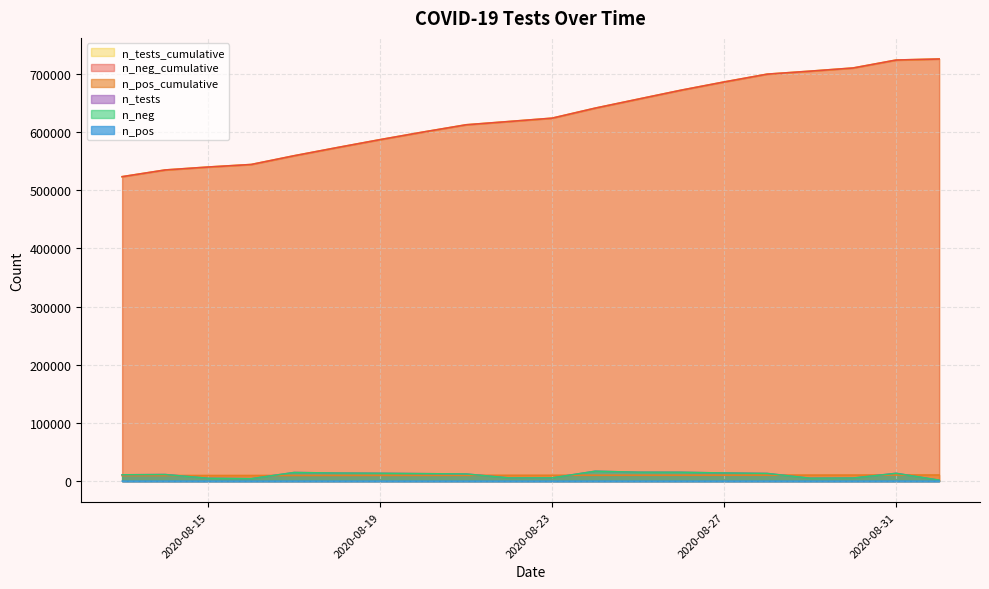

Where is n_pos_cumulative nearest to the value 10059?

2020-08-23